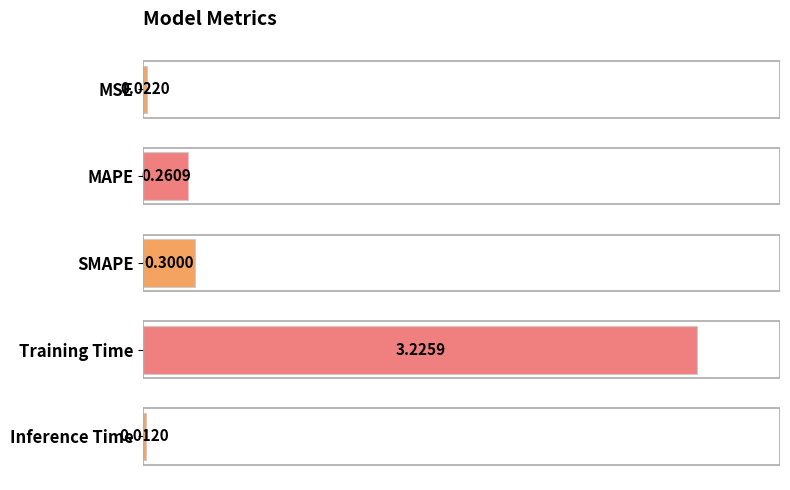

What is the average value?

0.8